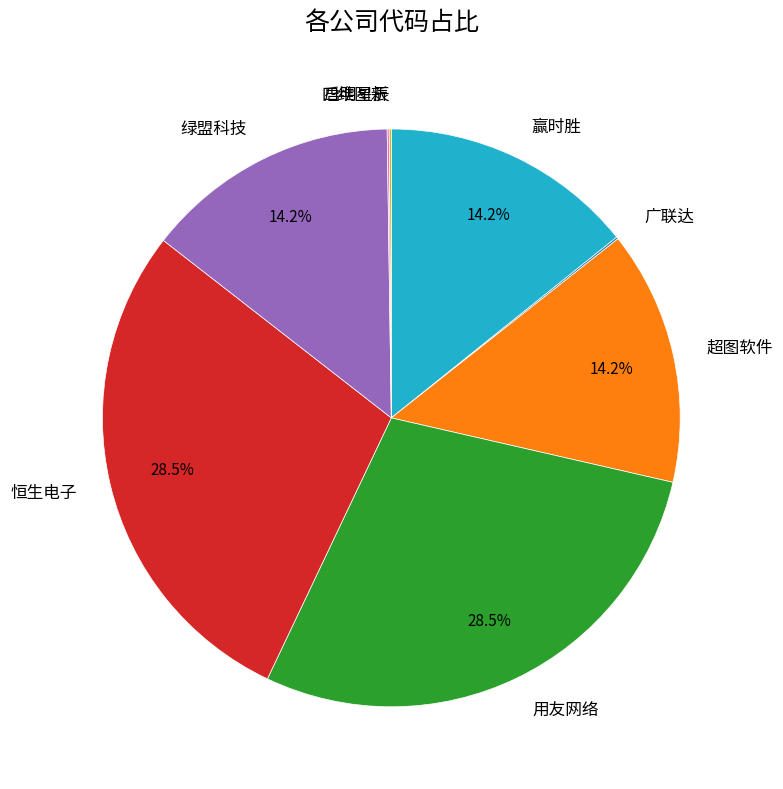

What is the ratio of the value at 用友网络 to the value at 超图软件?

2.0